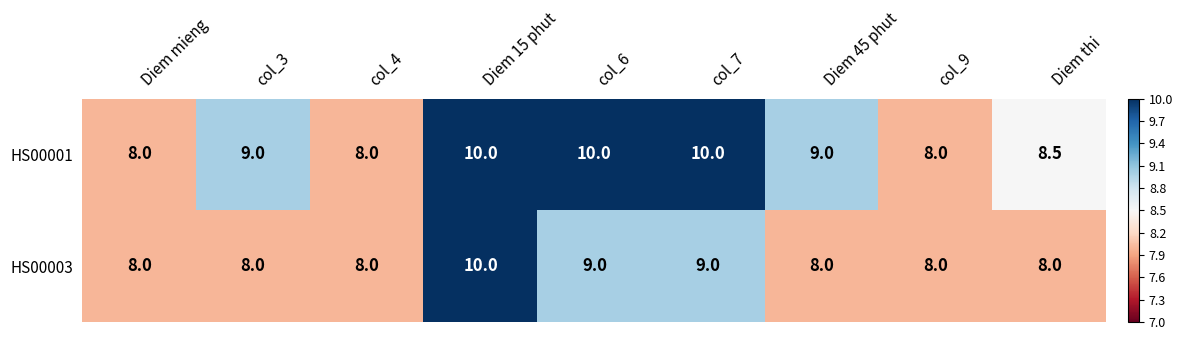

Reading left to right, extract all data points from this chart.

HS00001: 8.0	9.0	8.0	10.0	10.0	10.0	9.0	8.0	8.5
HS00003: 8.0	8.0	8.0	10.0	9.0	9.0	8.0	8.0	8.0